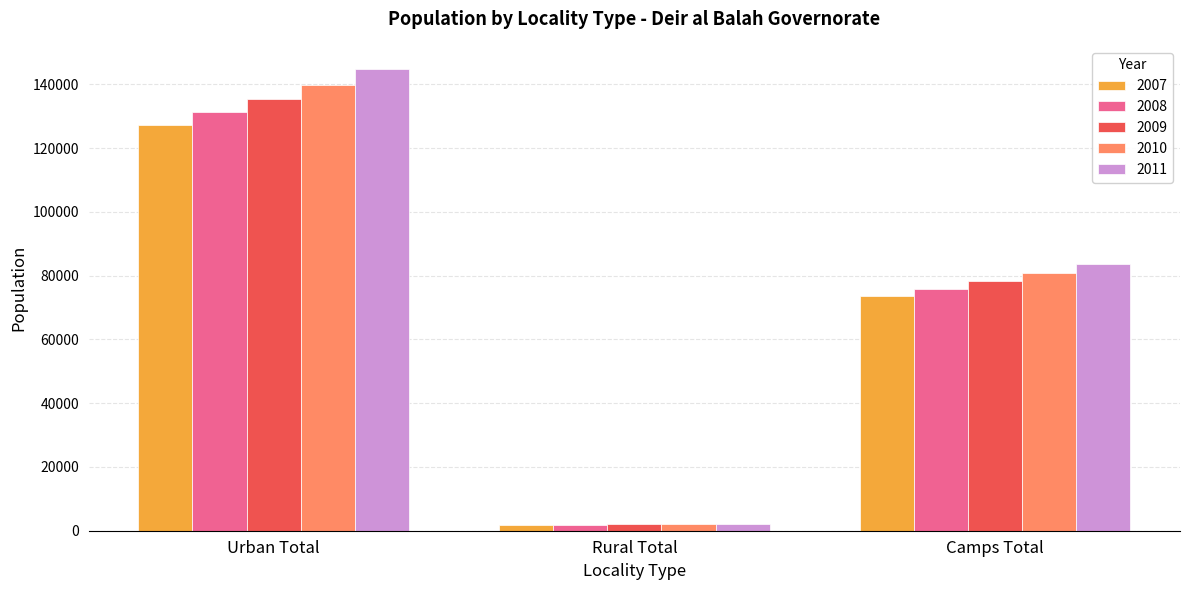

What is the value of the 2010 bar at the 2nd from the left?

2031